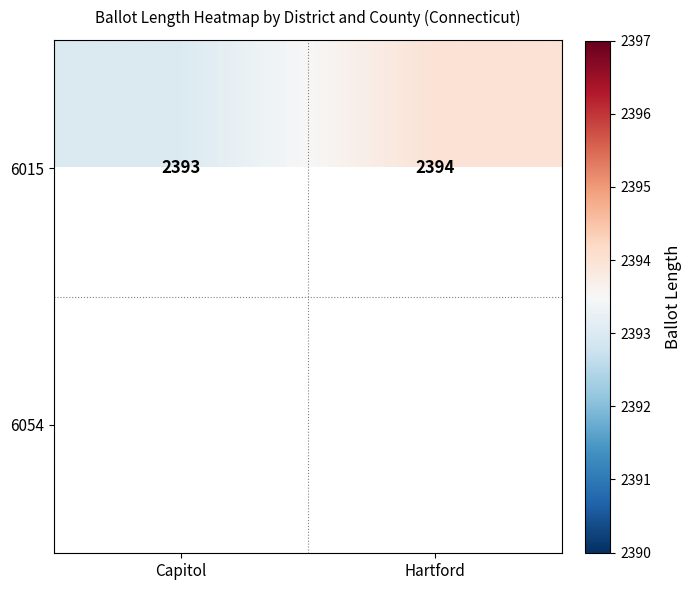

What is the sum of all 6015 values?

4787